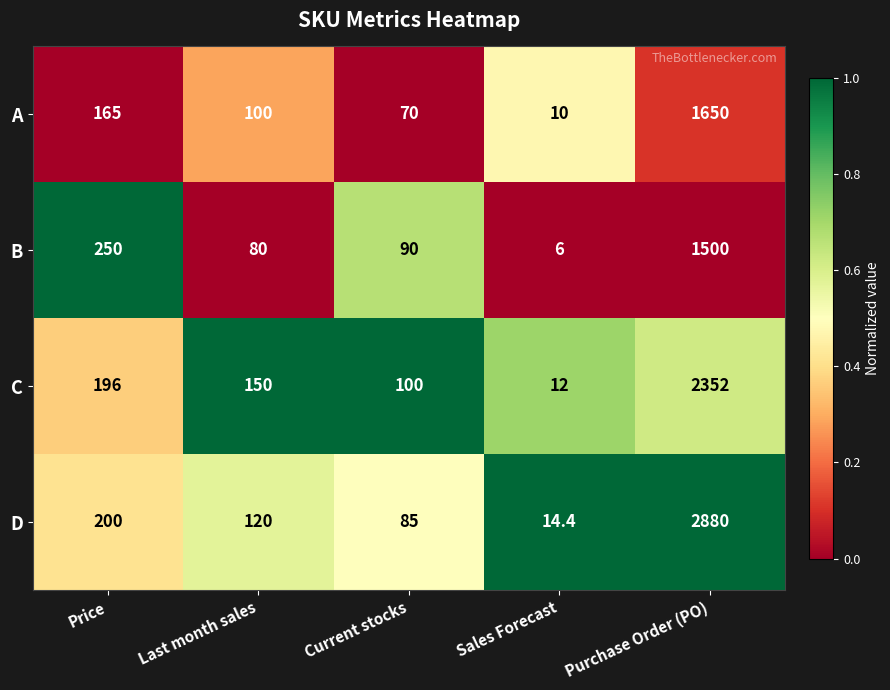

At which category is the sum across all series the highest?

Purchase Order (PO)